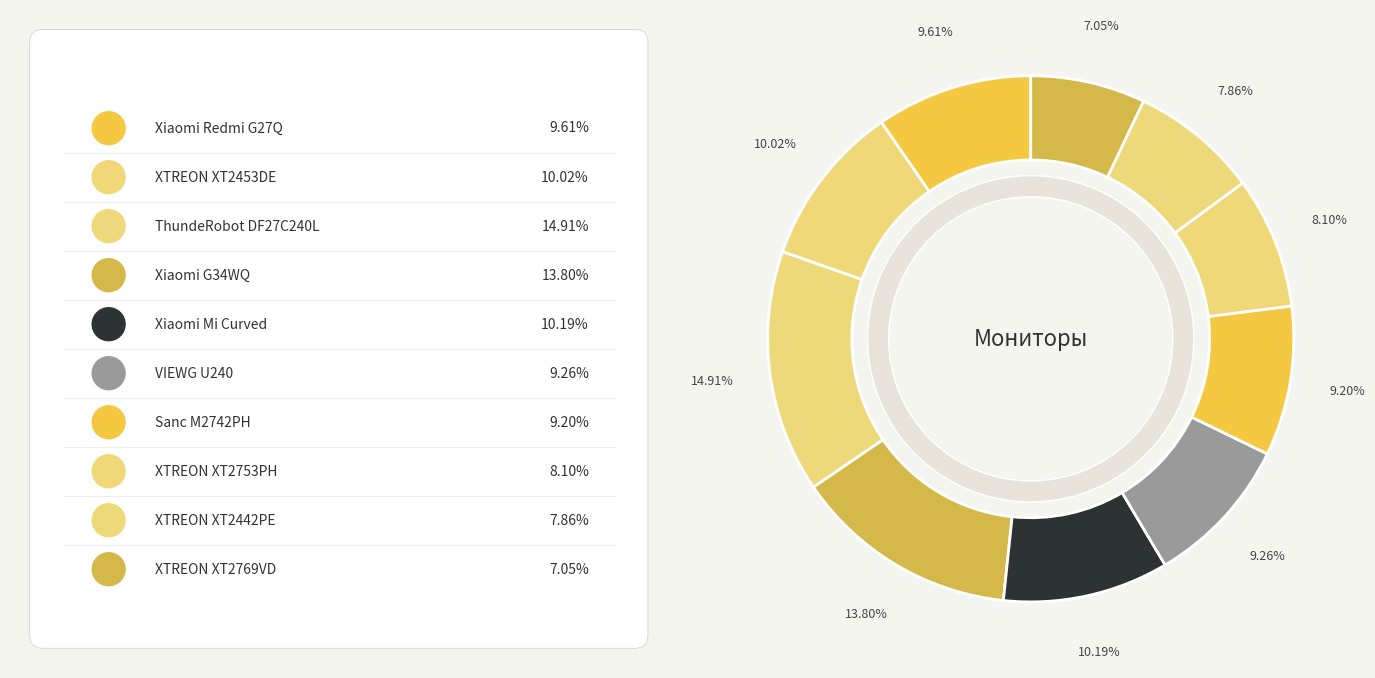

Rank the categories by value from highest to lowest.

ThundeRobot DF27C240L, Xiaomi G34WQ, Xiaomi Mi Curved, XTREON XT2453DE, Xiaomi Redmi G27Q, VIEWG U240, Sanc M2742PH, XTREON XT2753PH, XTREON XT2442PE, XTREON XT2769VD